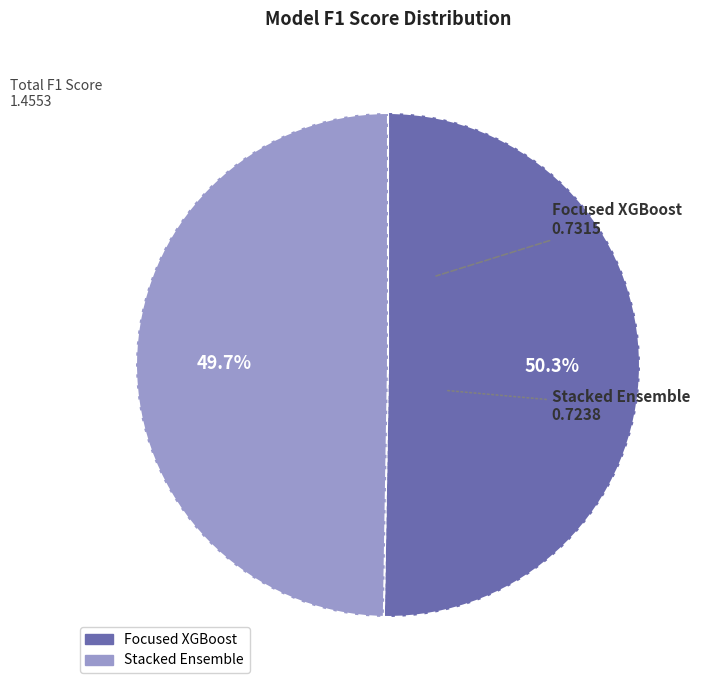

What is the largest slice in the pie chart?

Focused XGBoost